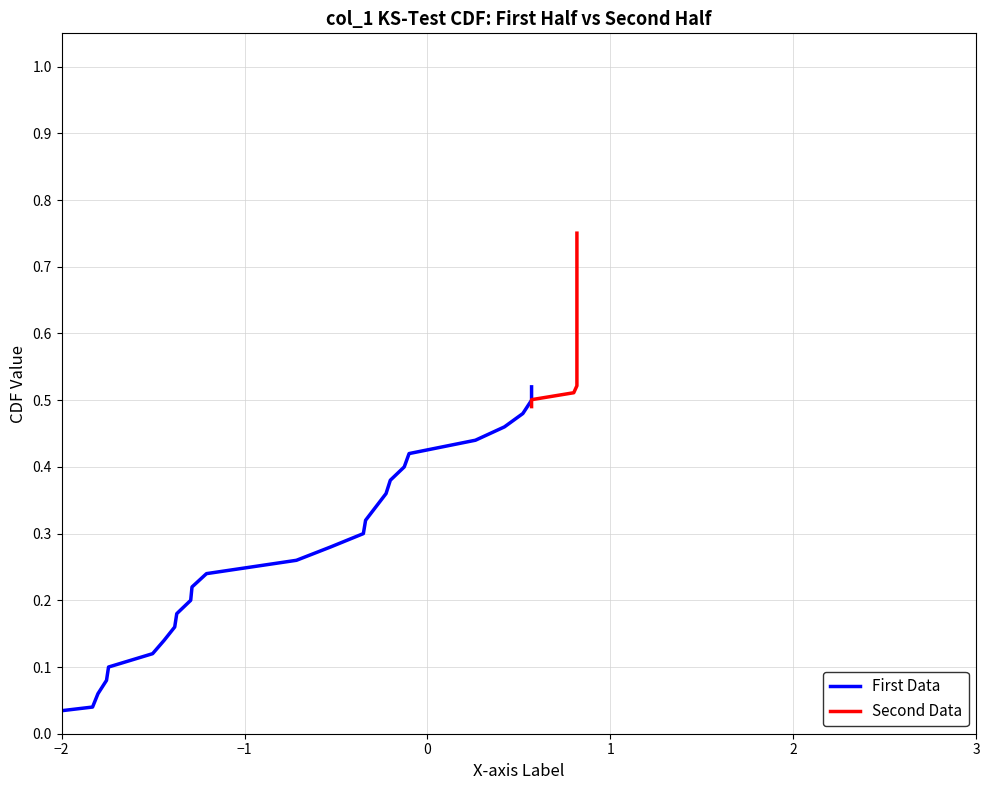

Which series has the widest spread of values?

First Data